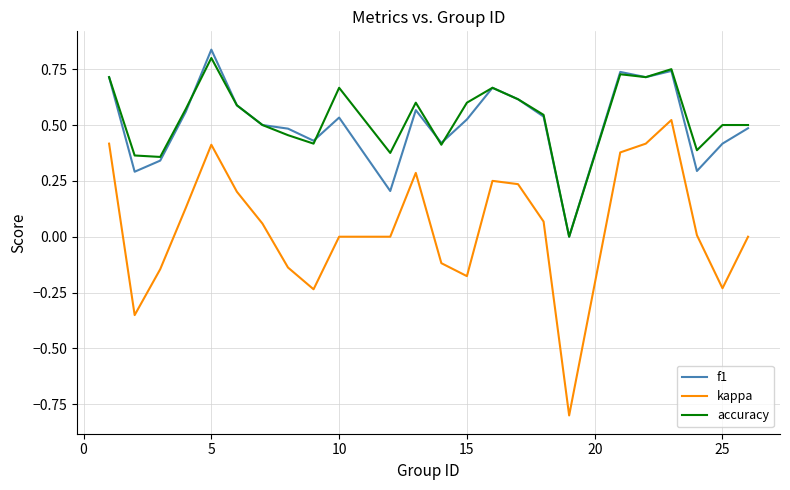

True or false: accuracy and kappa cross at least once.

False